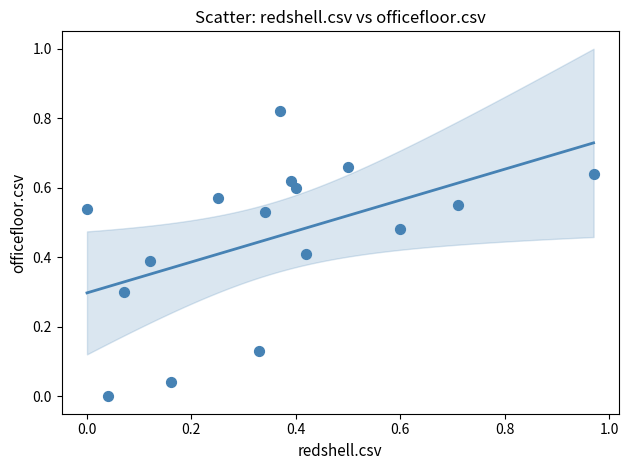

What is the range of X values (max minus min)?

1.0